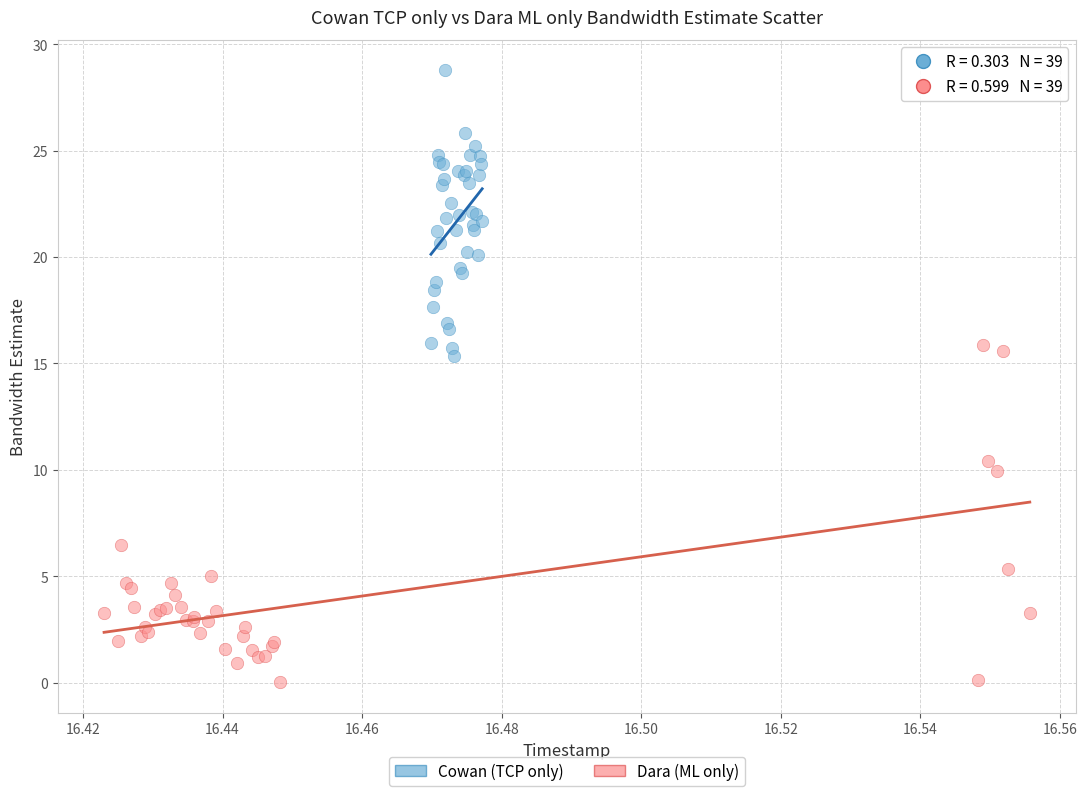

What are all the series names shown in the legend?

Cowan (TCP only), Dara (ML only)